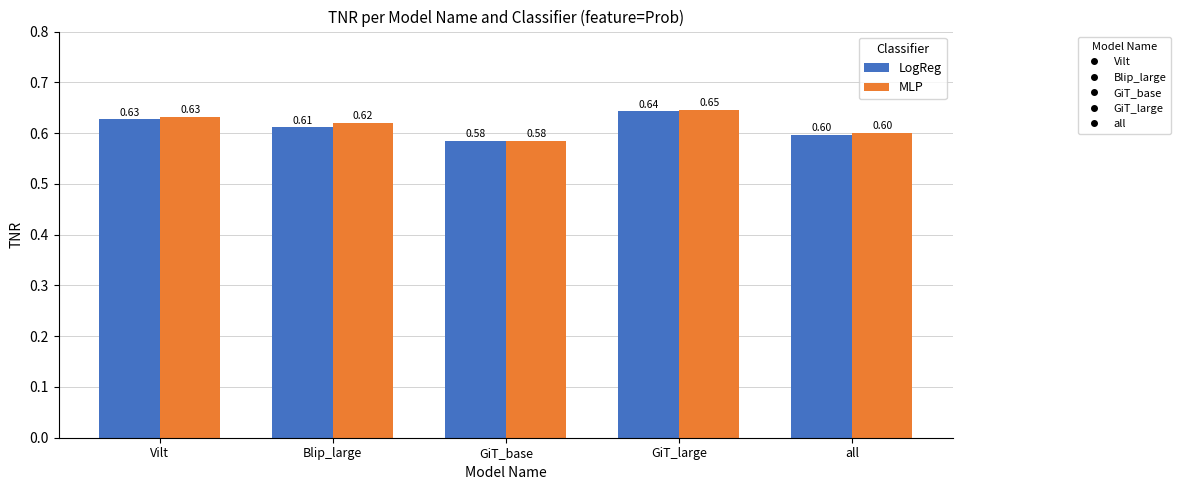

At which category does the chart reach its minimum across all series?

GiT_base